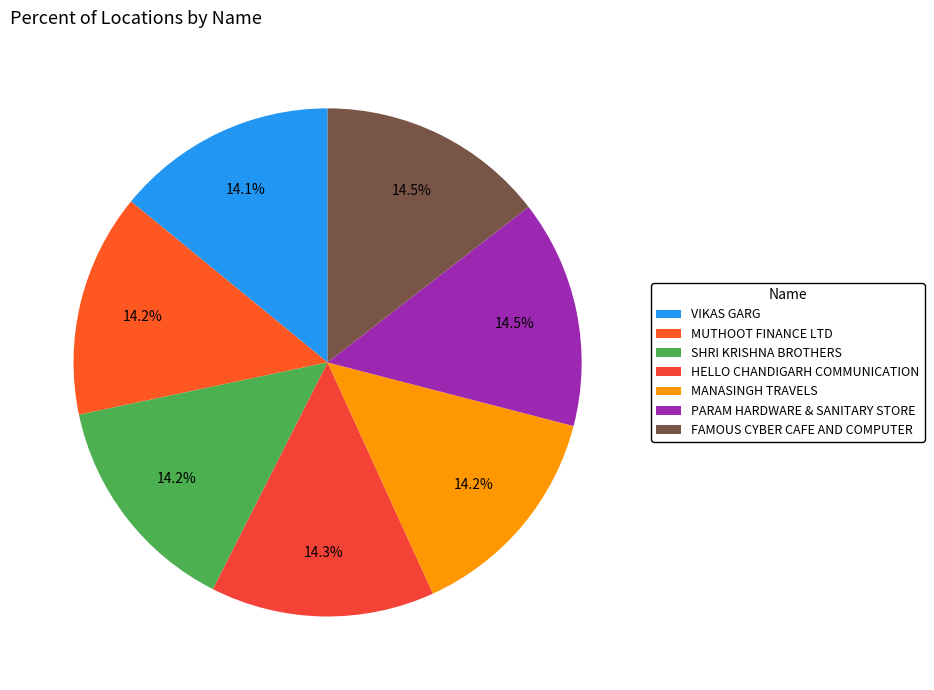

Is there a majority slice in this chart?

No